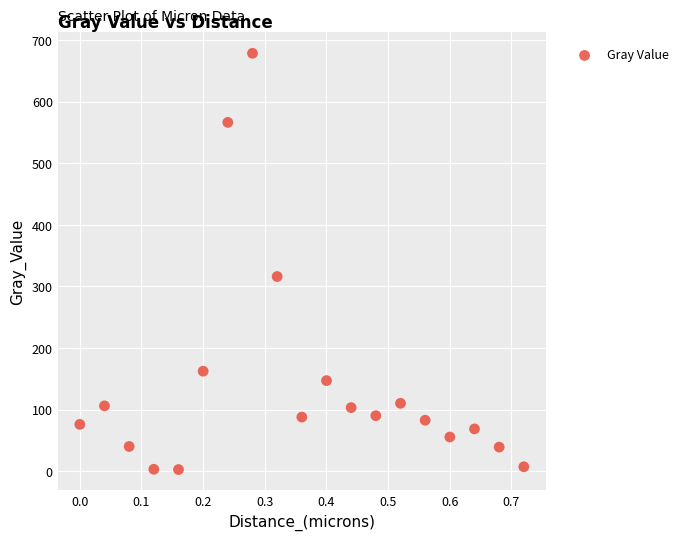

What is the range of X values (max minus min)?

0.7